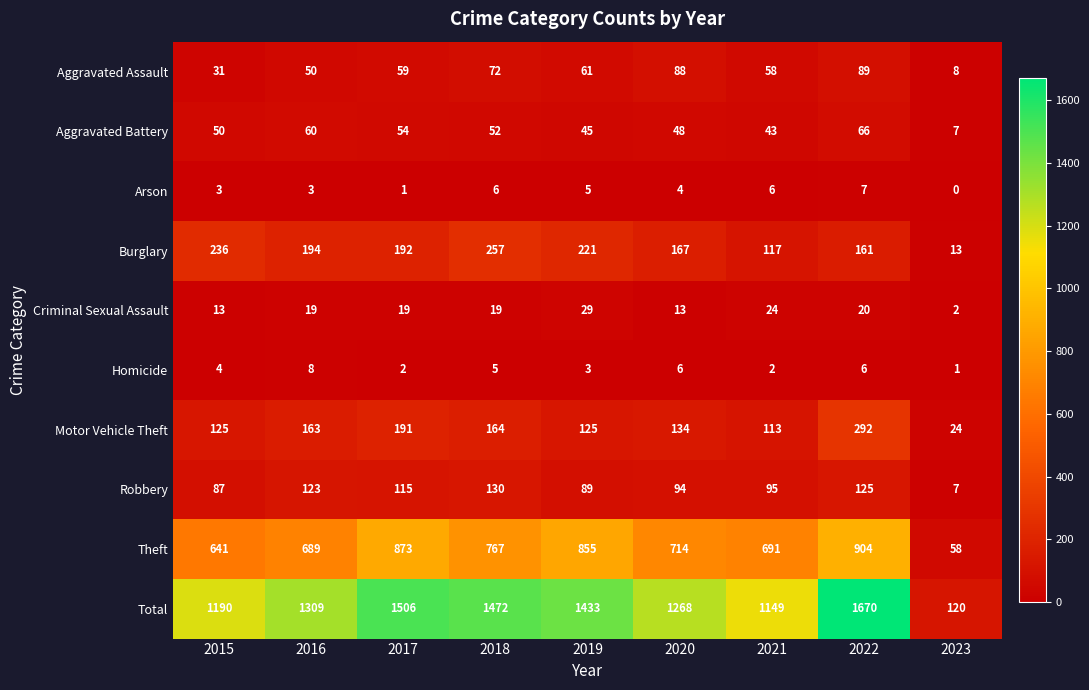

The value of Theft at 2022 is 904. True or false?

True